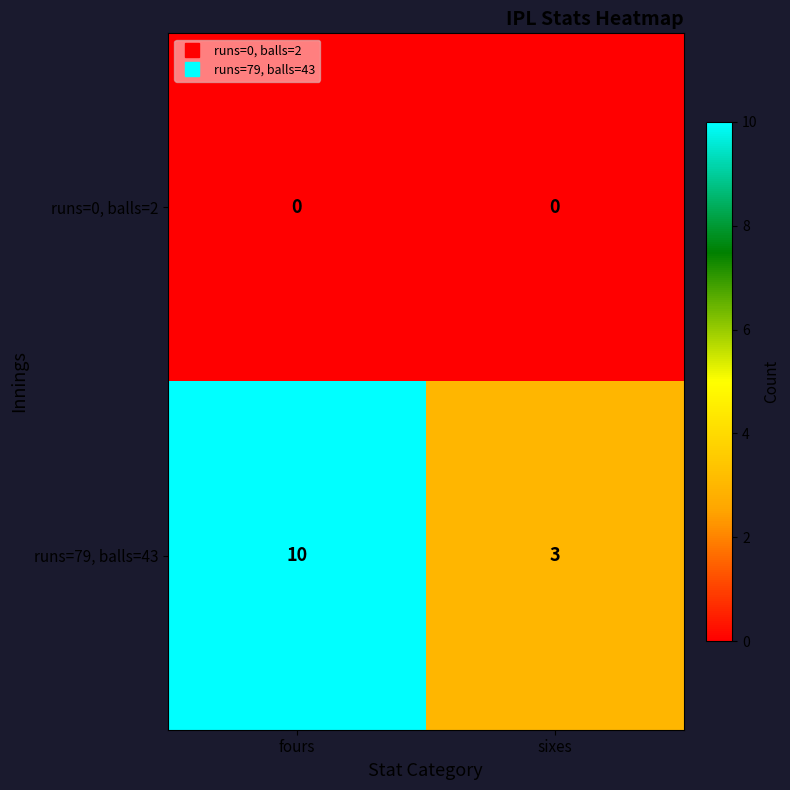

The value of runs=0, balls=2 at sixes is 0. True or false?

True